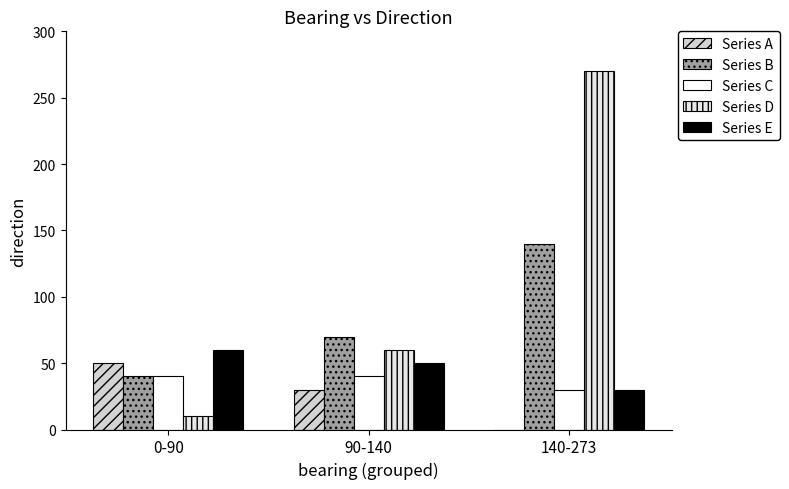

Count the Series E values in the range 30 to 60.

3